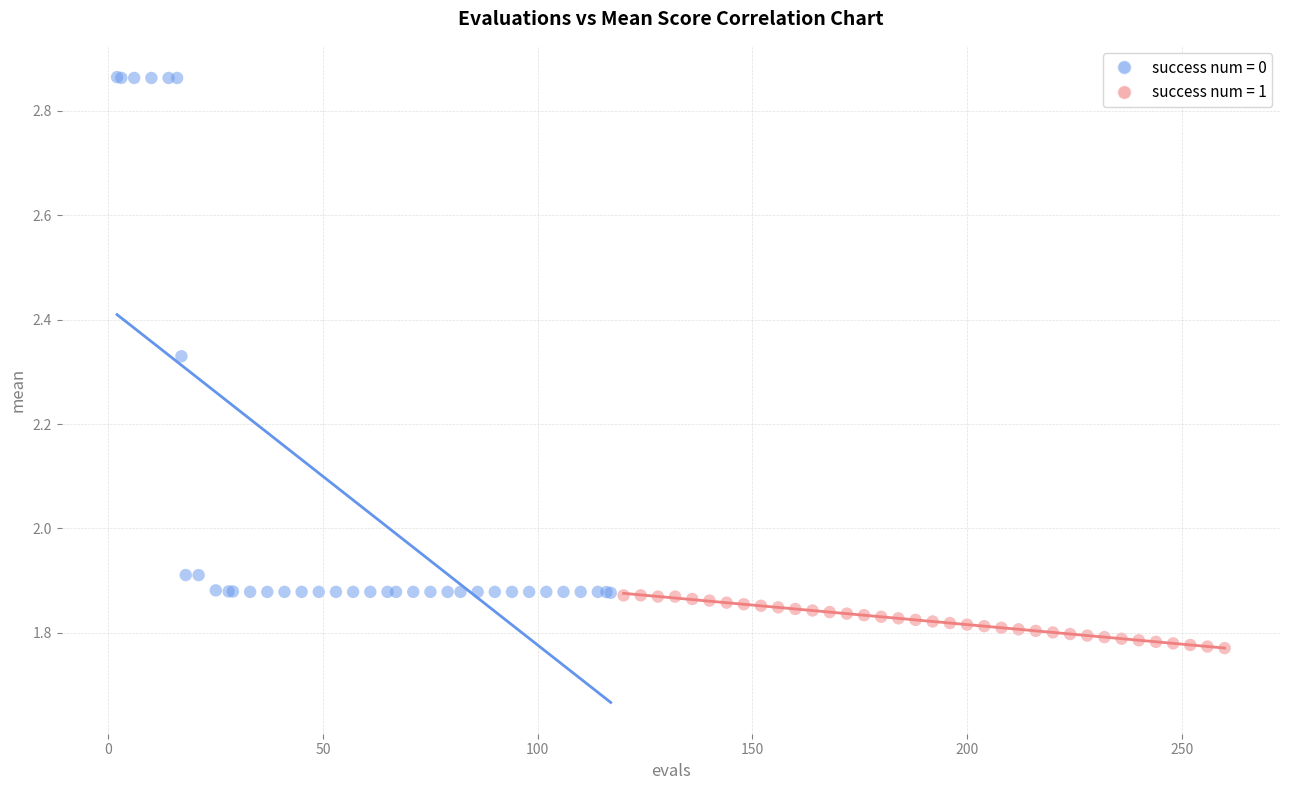

Which series reaches the minimum Y coordinate?

success num = 1